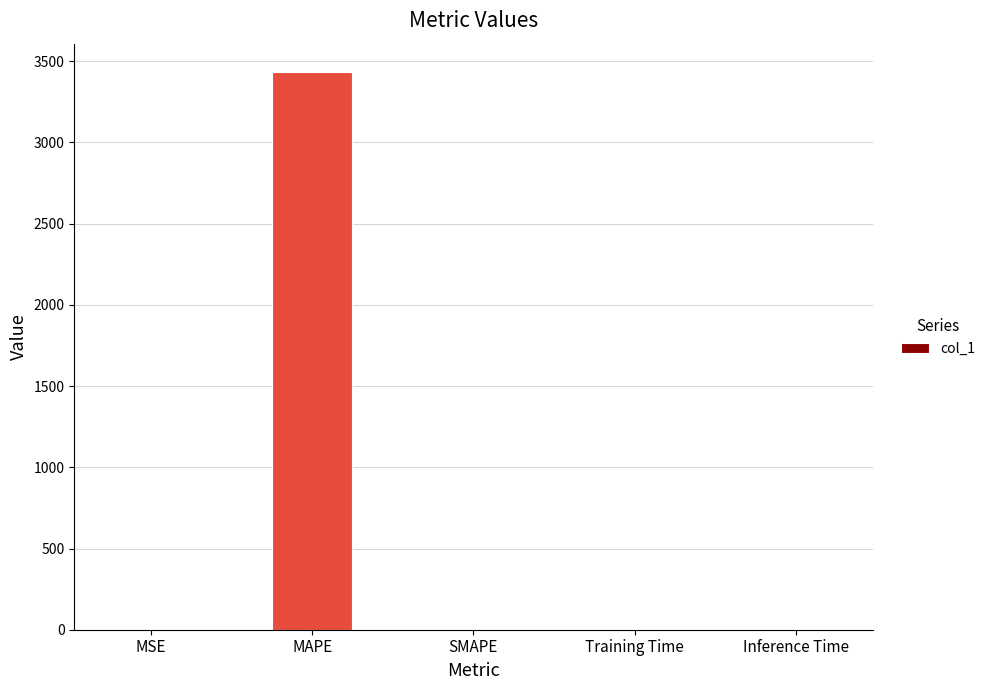

The chart shows a value of 0.0 at Inference Time. True or false?

True